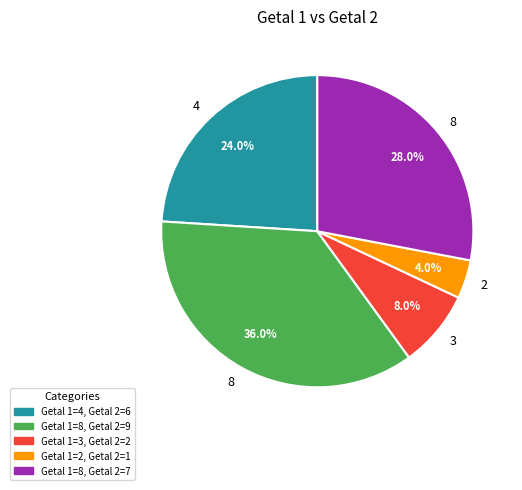

To the nearest percent, what is the difference between the largest and smallest slice percentages?

32%